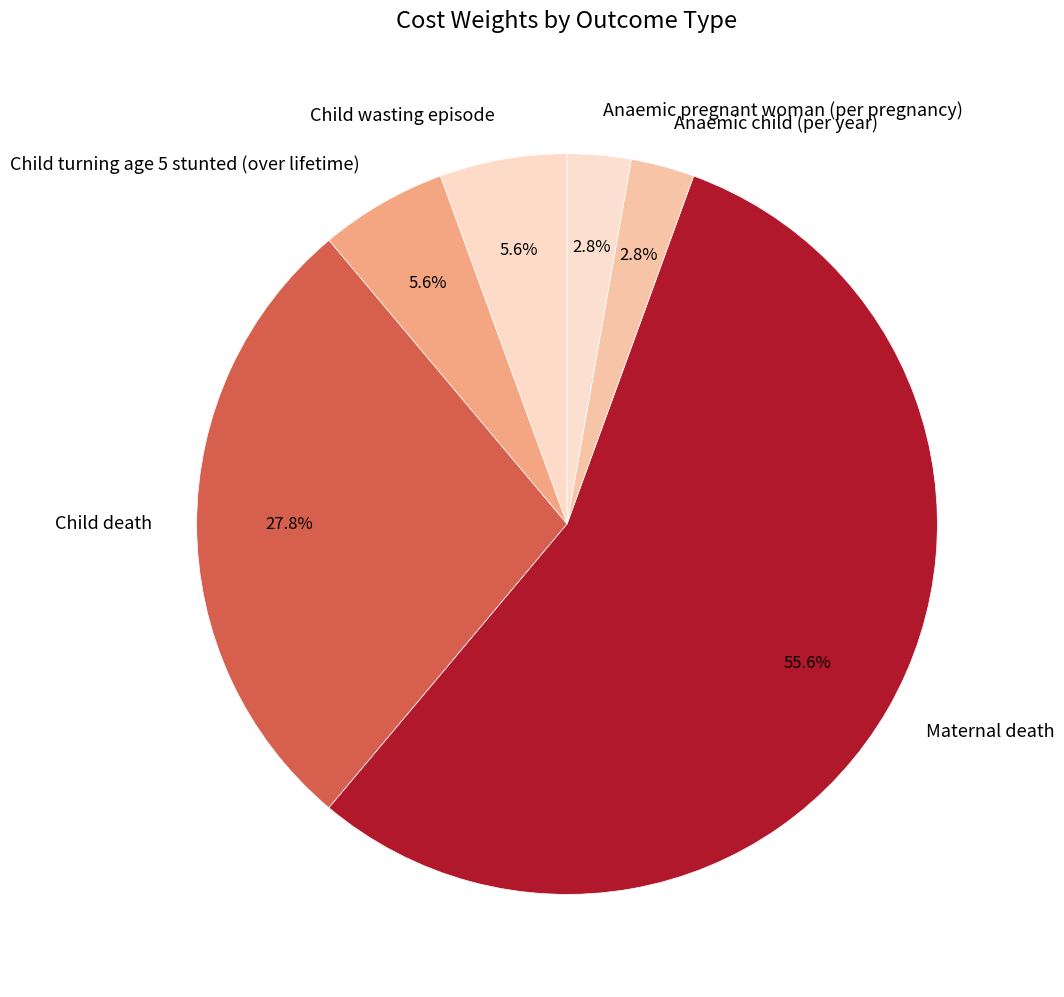

How much of the chart is everything except Anaemic child (per year)?

97.2%